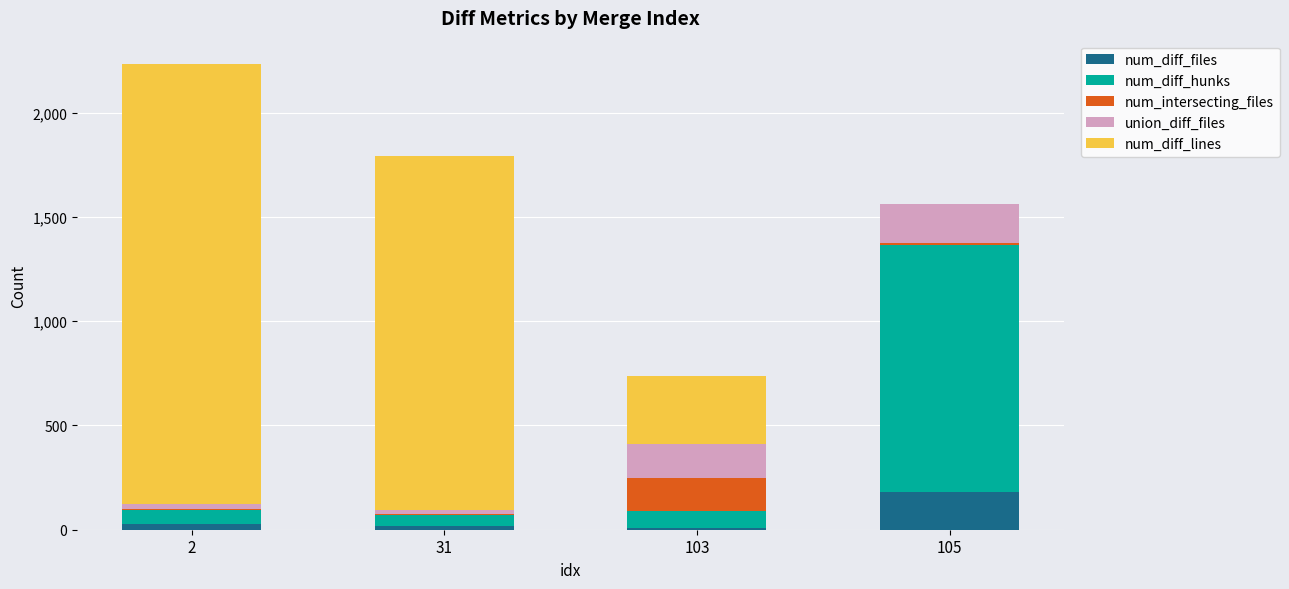

What is the highest value of the num_diff_files series?

183